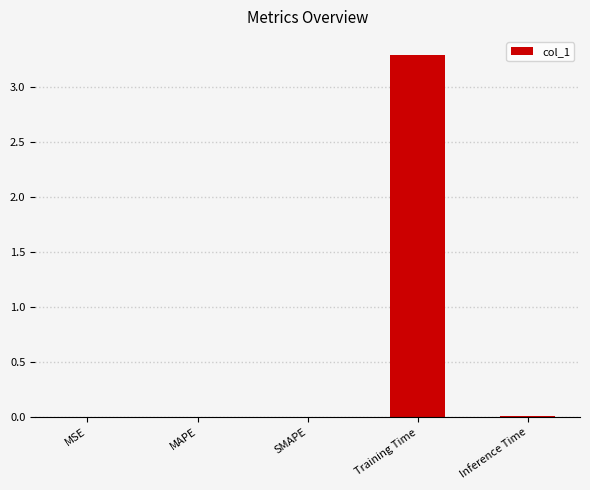

How many data points does each series have?

5